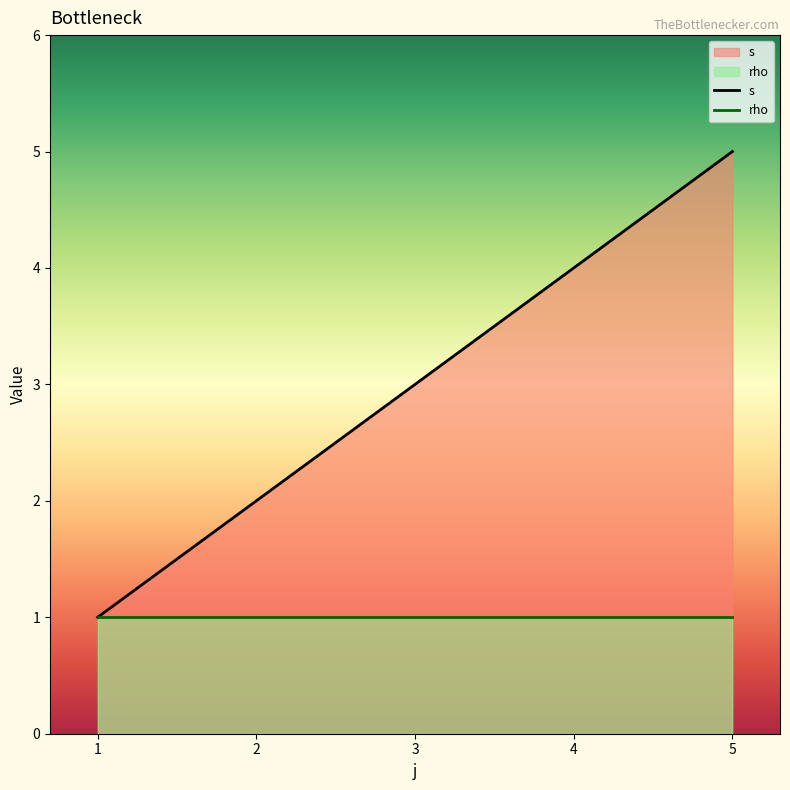

At which label does s reach its peak?

5